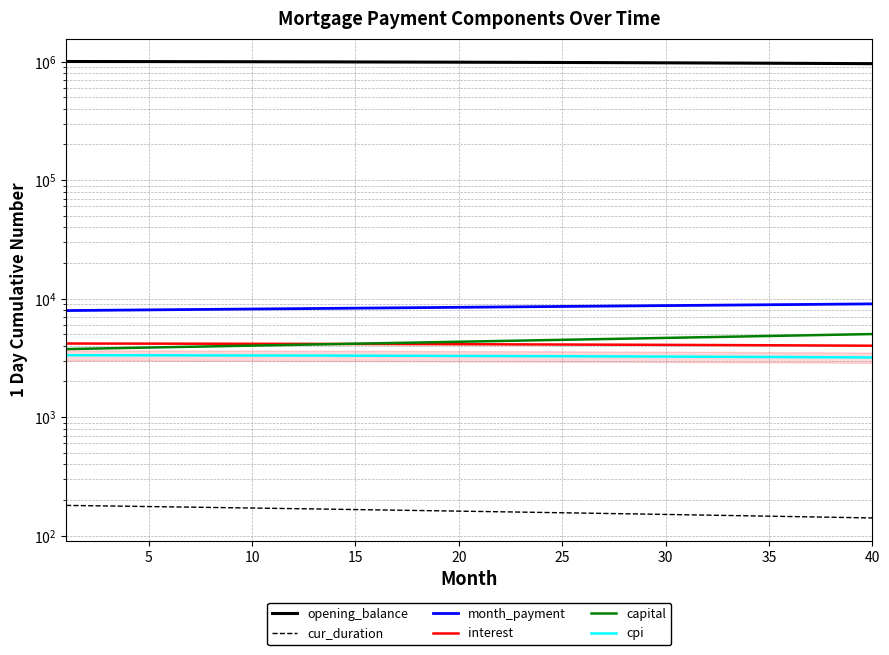

The capital series shows 2011.6 at 21. True or false?

False